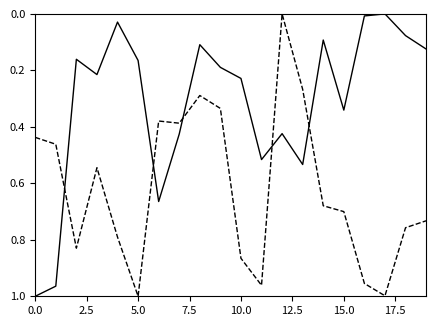

How many lines are shown in the chart?

2